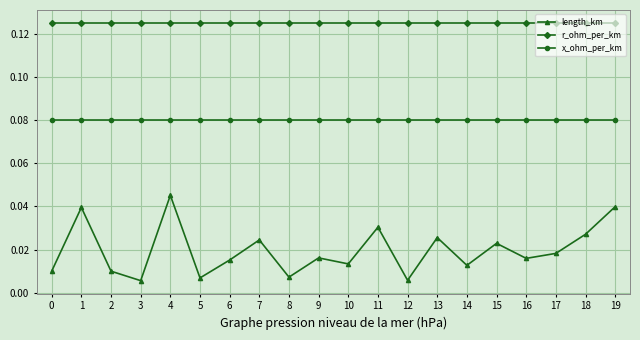

What is the total value across all series at 11?

0.2